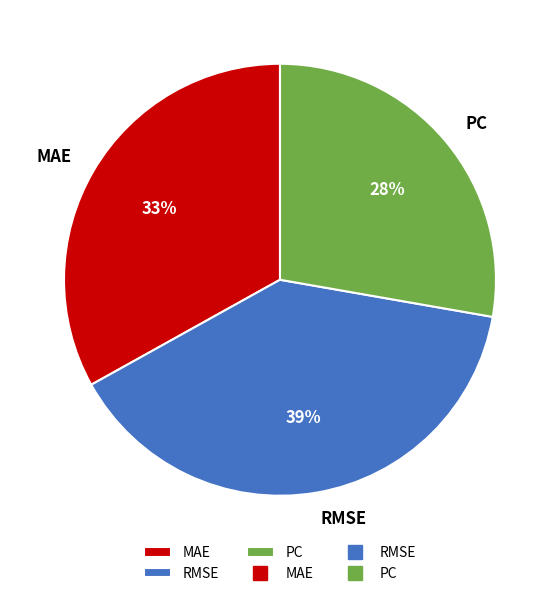

To the nearest percent, what portion does MAE represent?

33%